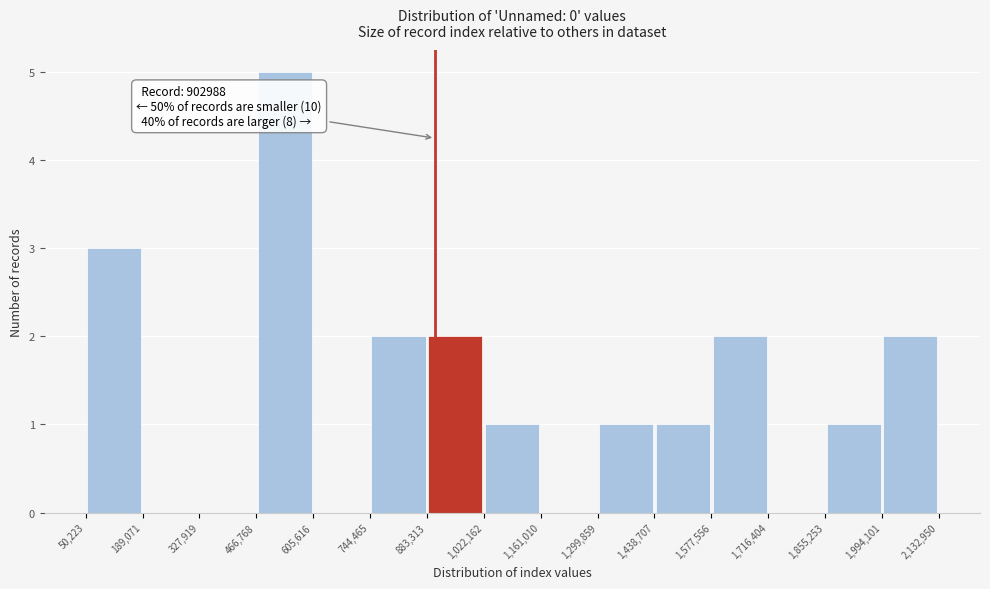

Which range on the x-axis has the tallest bar?

466,768 to 605,616